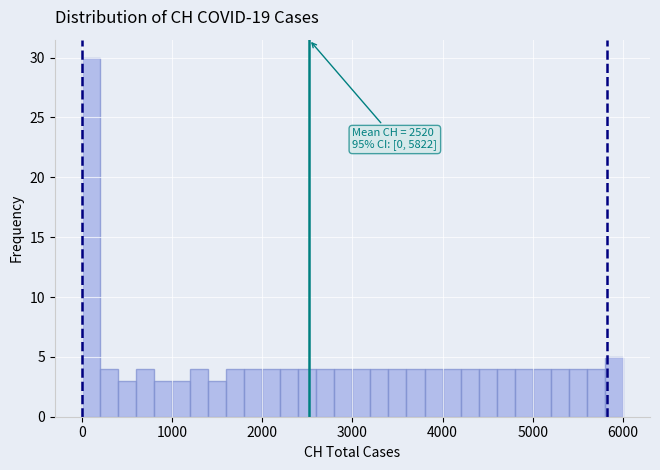

Read against the x-axis, roughly where is the centre of the tallest bar?

100